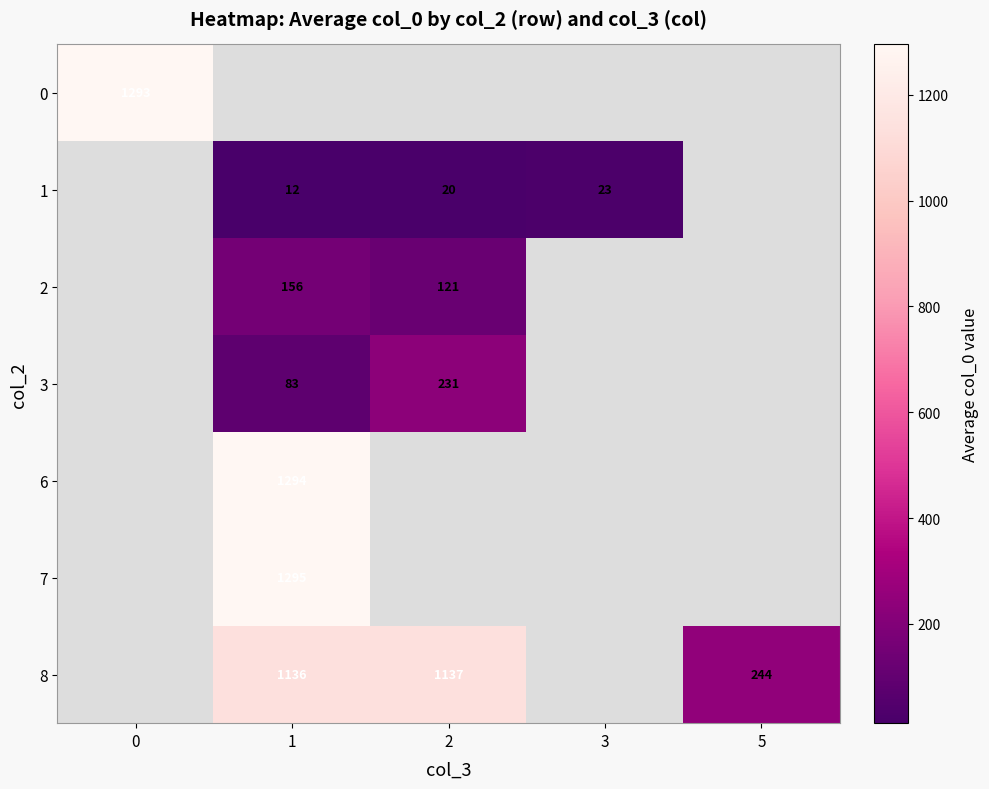

True or false: 3 has a value of 83 at 1.

True